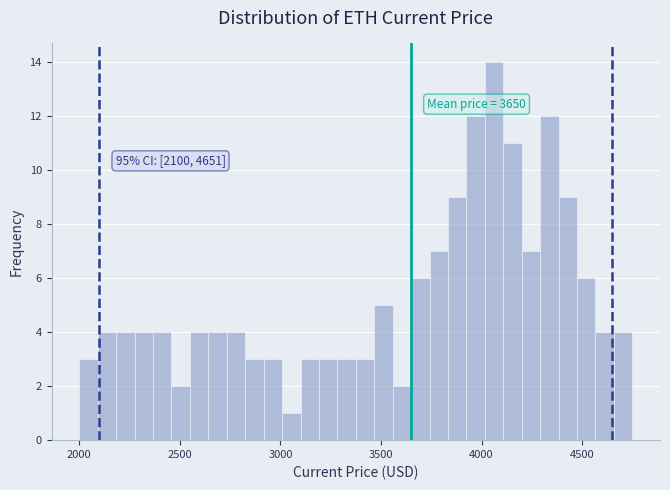

Read against the x-axis, roughly where is the centre of the tallest bar?

4050